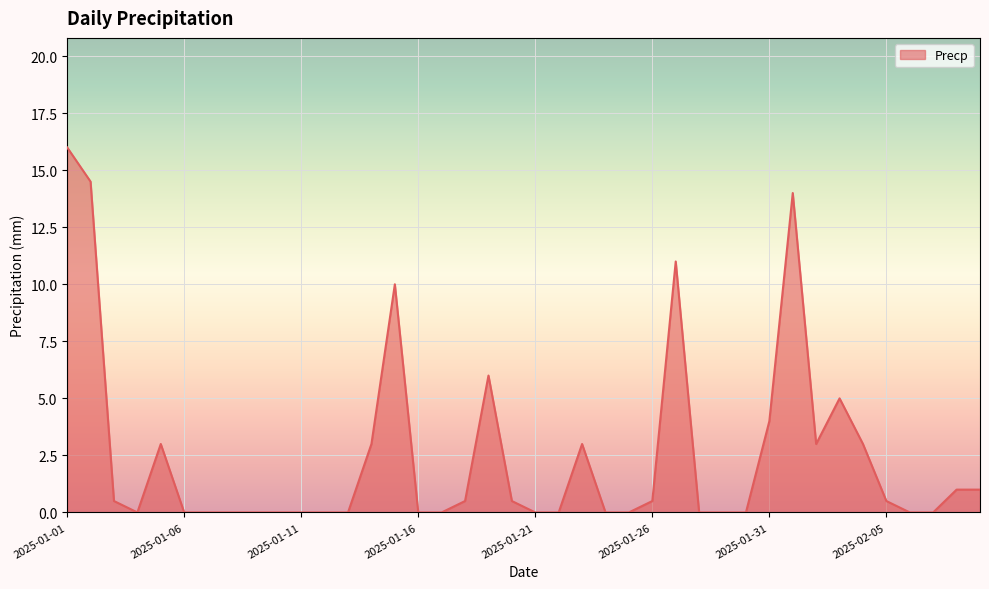

What is the average value?

2.5